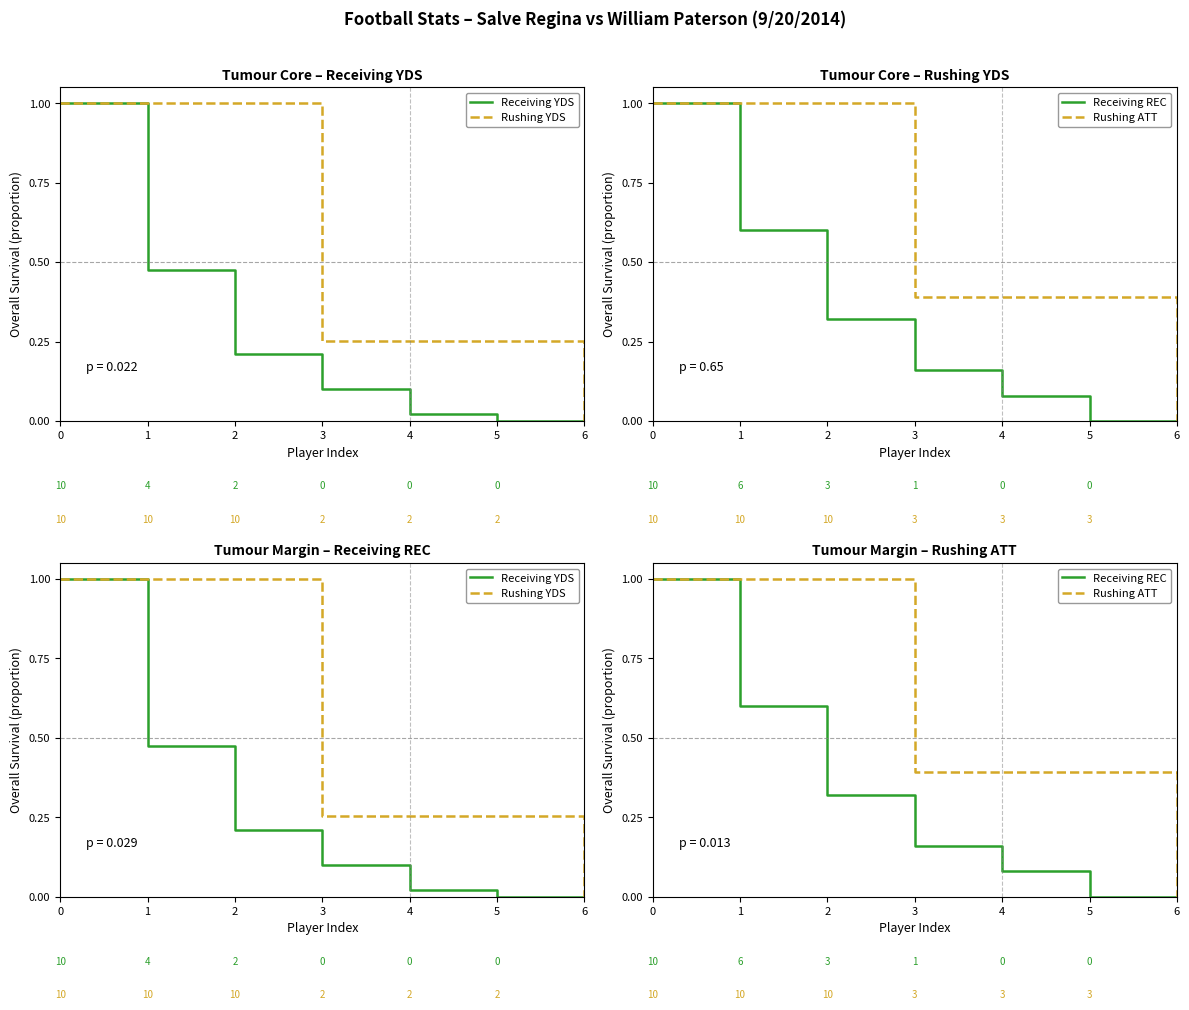

At which label is Receiving YDS closest to 0?

5